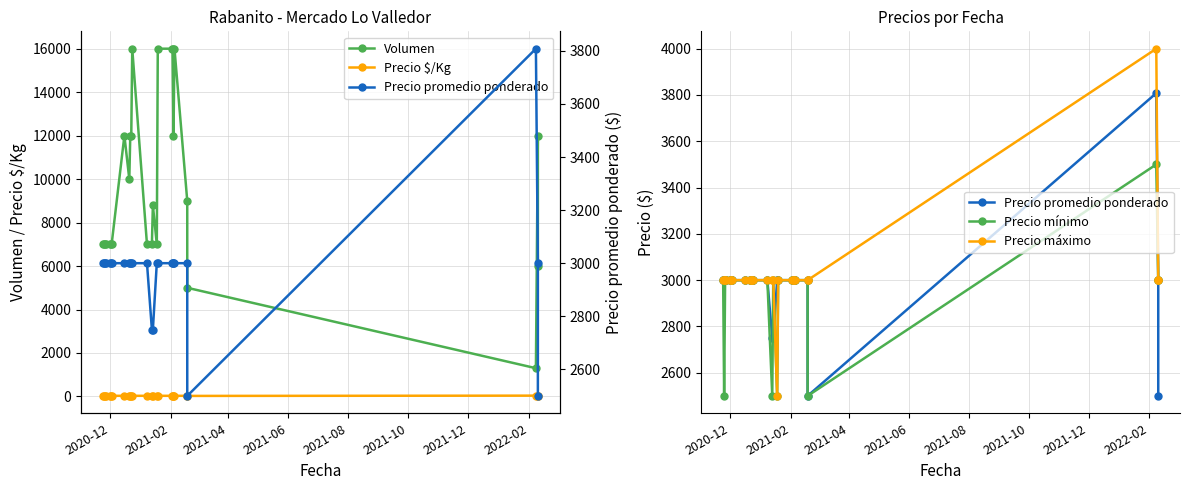

How many data points in Precio $/Kg are above 30?

1